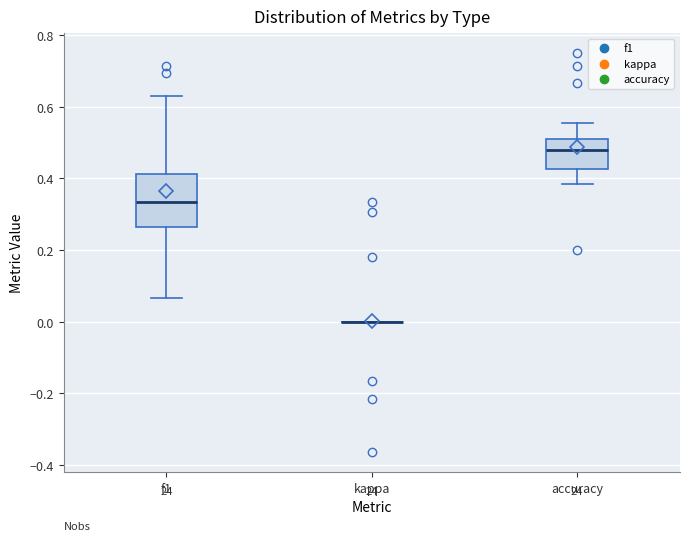

Which box is the tallest, from its lower edge to its upper edge?

f1